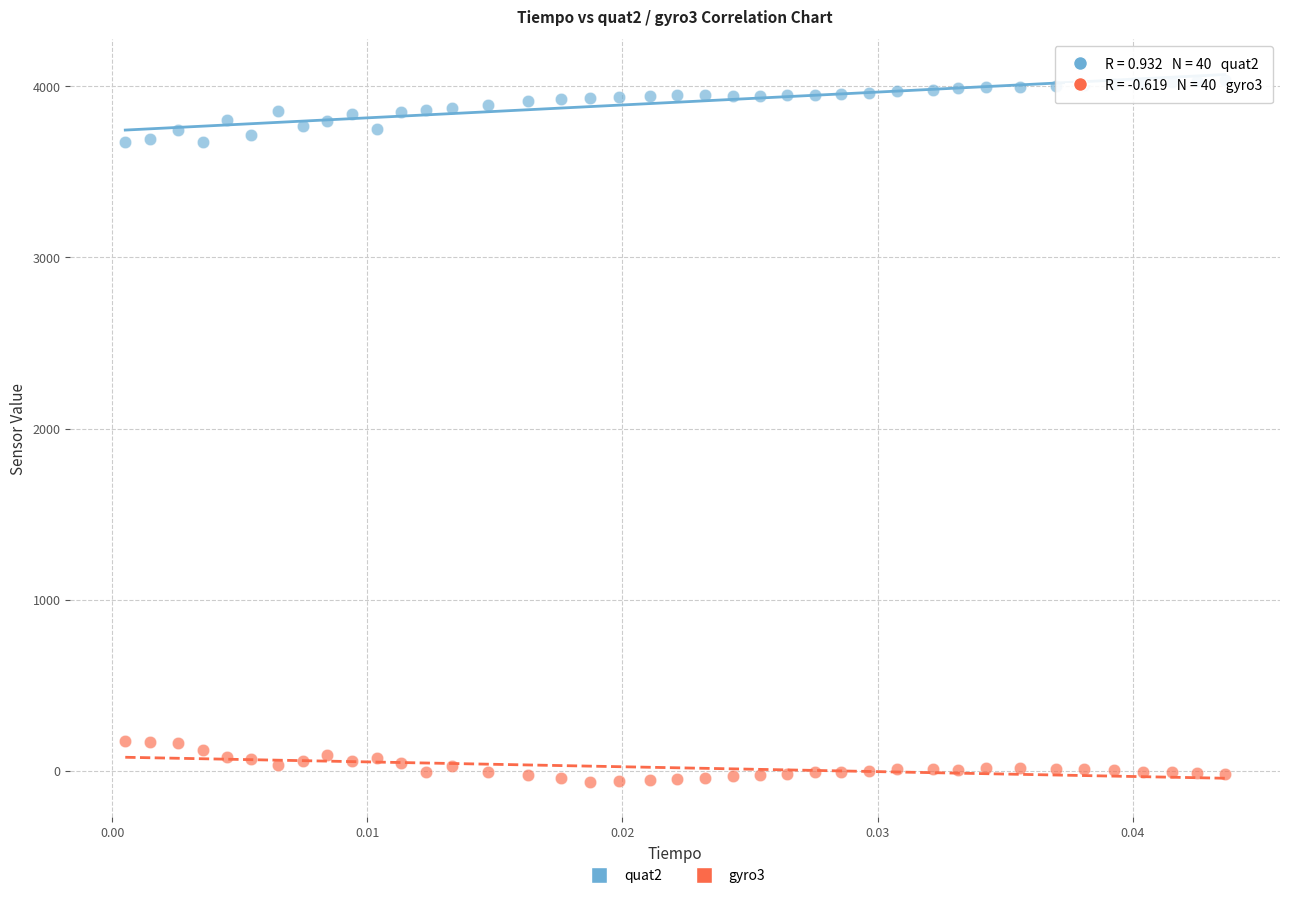

Which series contains the highest Y value?

quat2